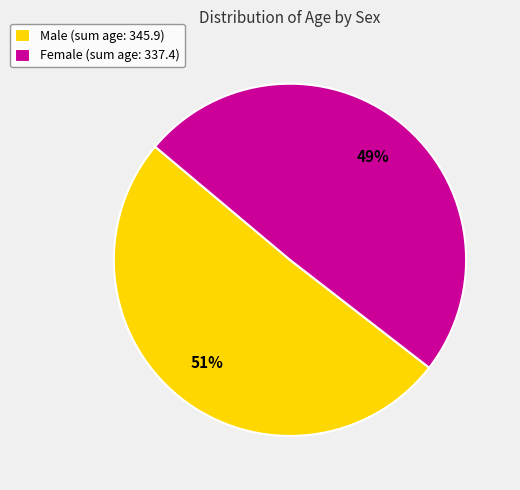

Do Male (sum age: 345.9) and Female (sum age: 337.4) together represent more than half of the pie?

Yes